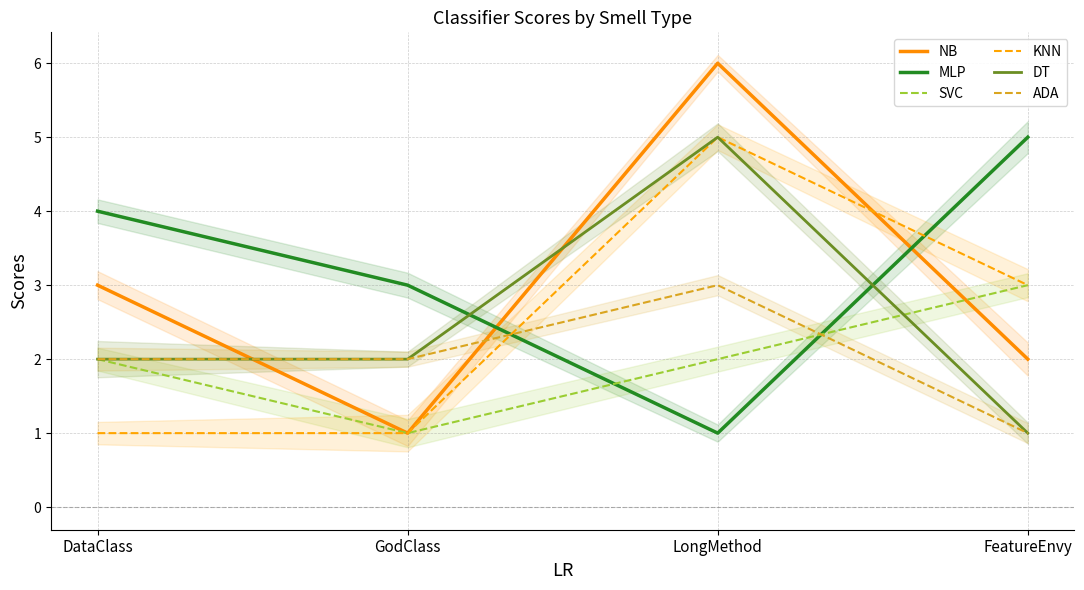

How many MLP values are between 3 and 5?

3